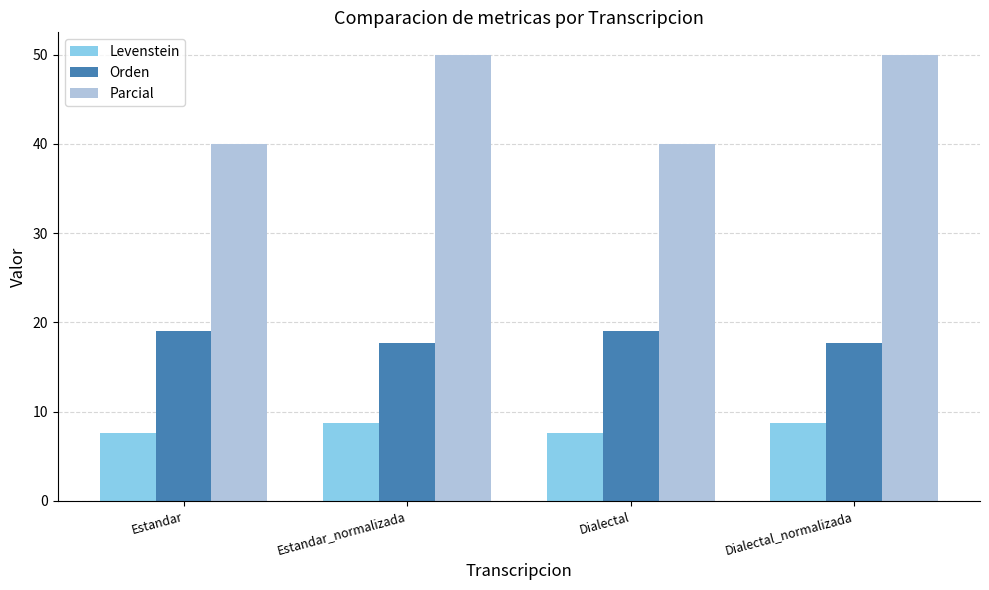

How many groups of bars are there?

4